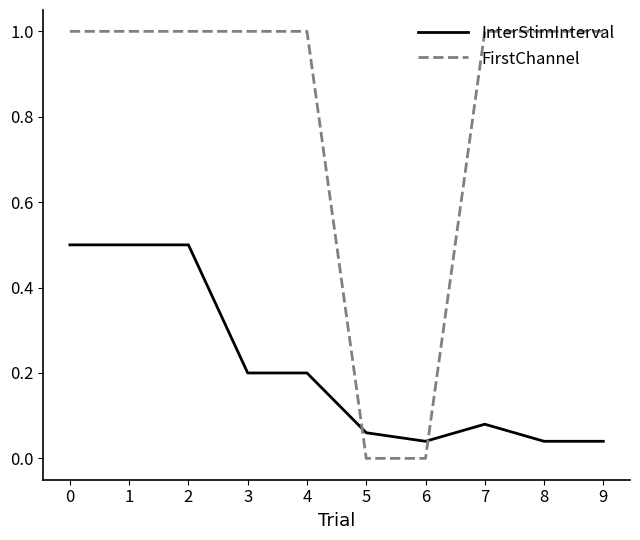

Between 5 and 6, which series saw the biggest shift?

InterStimInterval